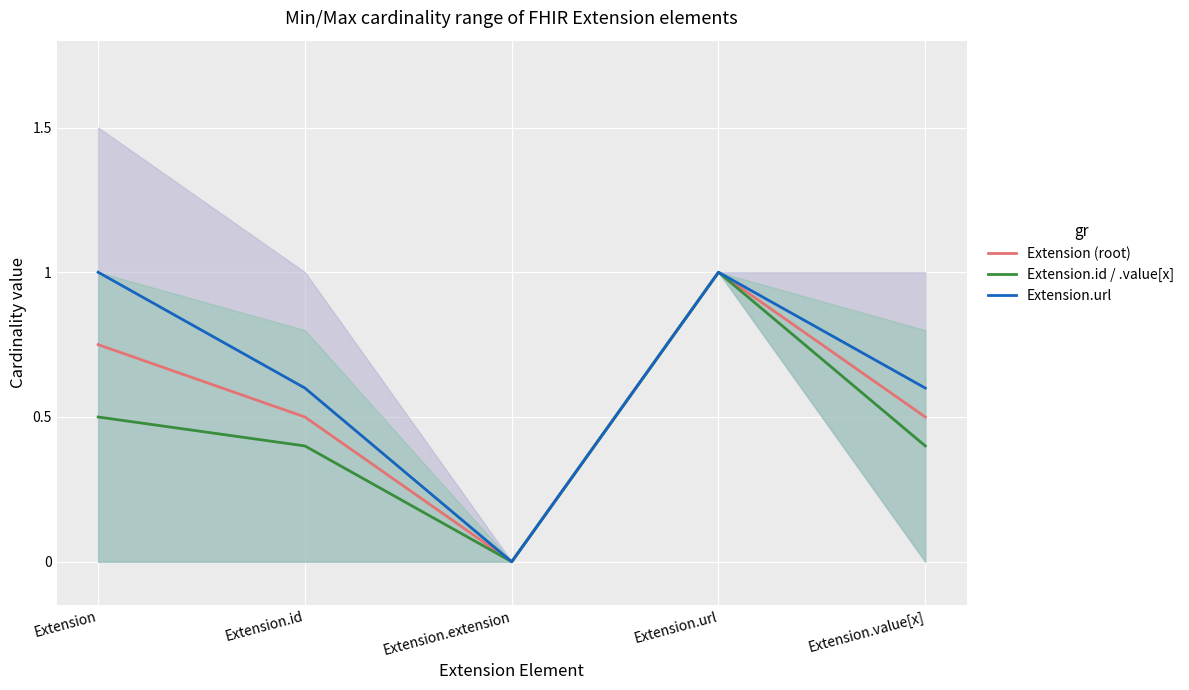

Reading left to right, transcribe all the data shown in this chart.

Extension (root): 0.8	0.5	0.0	1.0	0.5
Extension.id / .value[x]: 0.5	0.4	0.0	1.0	0.4
Extension.url: 1.0	0.6	0.0	1.0	0.6